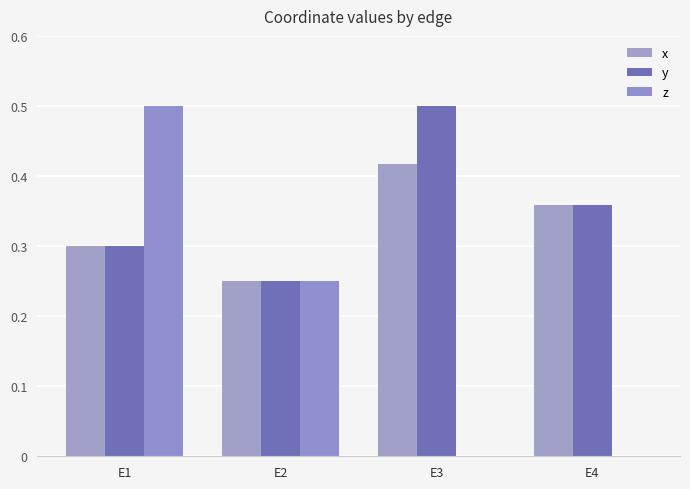

Is the value of x at E4 greater than the value of y at E4?

No